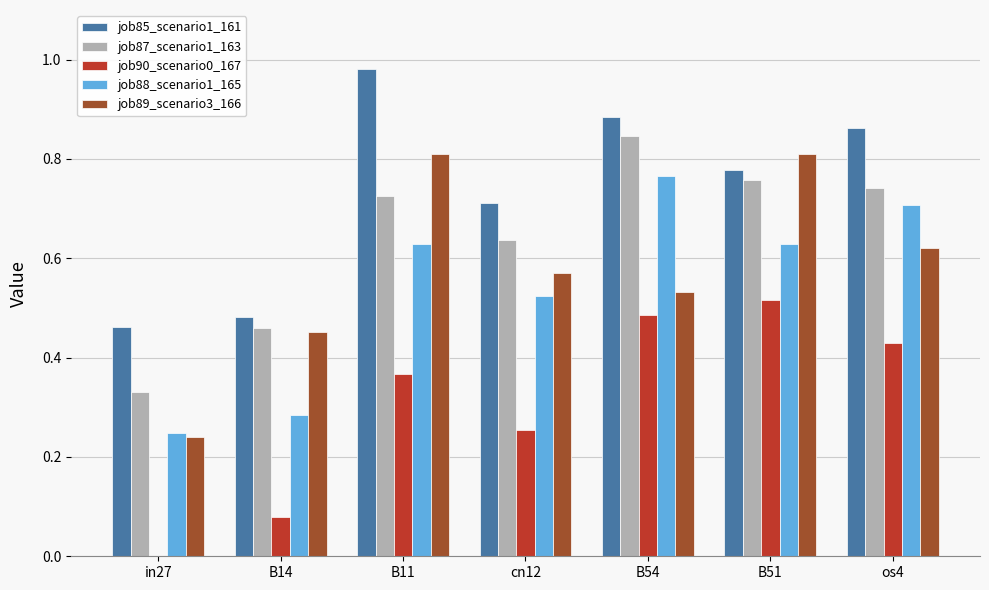

What is the total value across all series at B51?

3.5